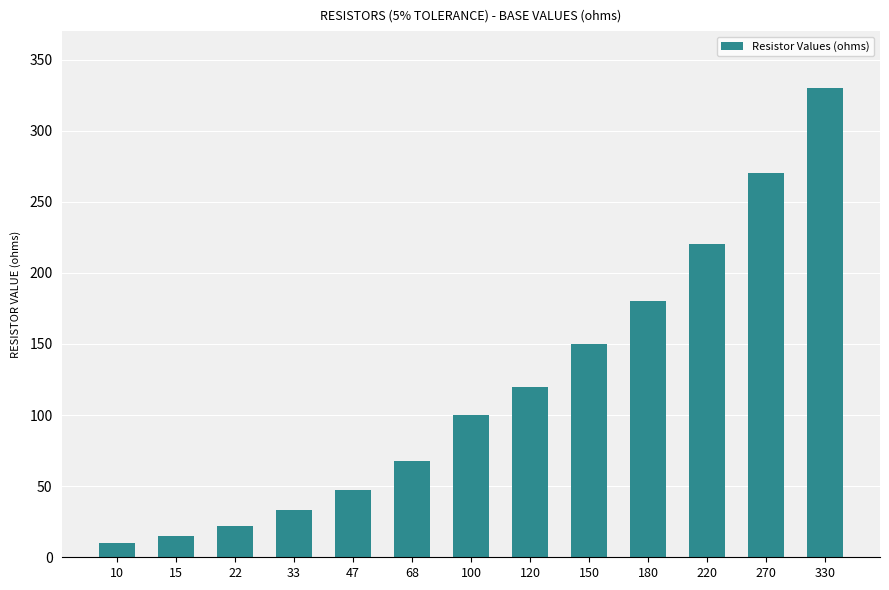

What is the difference between the maximum and second lowest values?

315